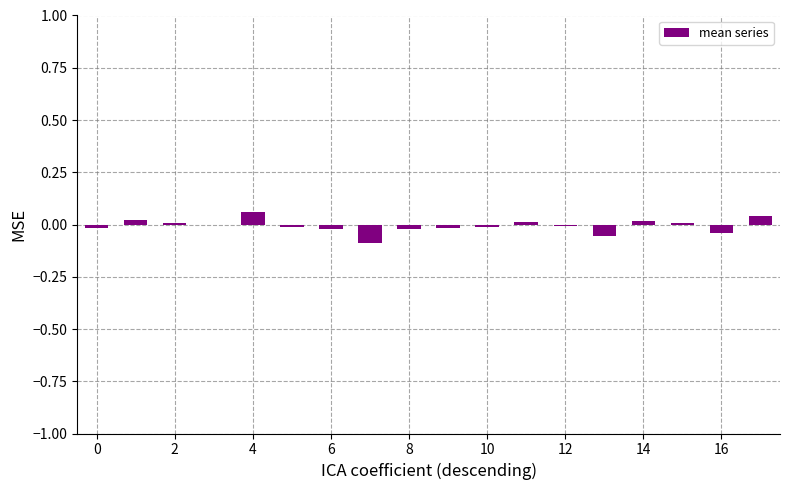

How many categories are shown in the chart?

18